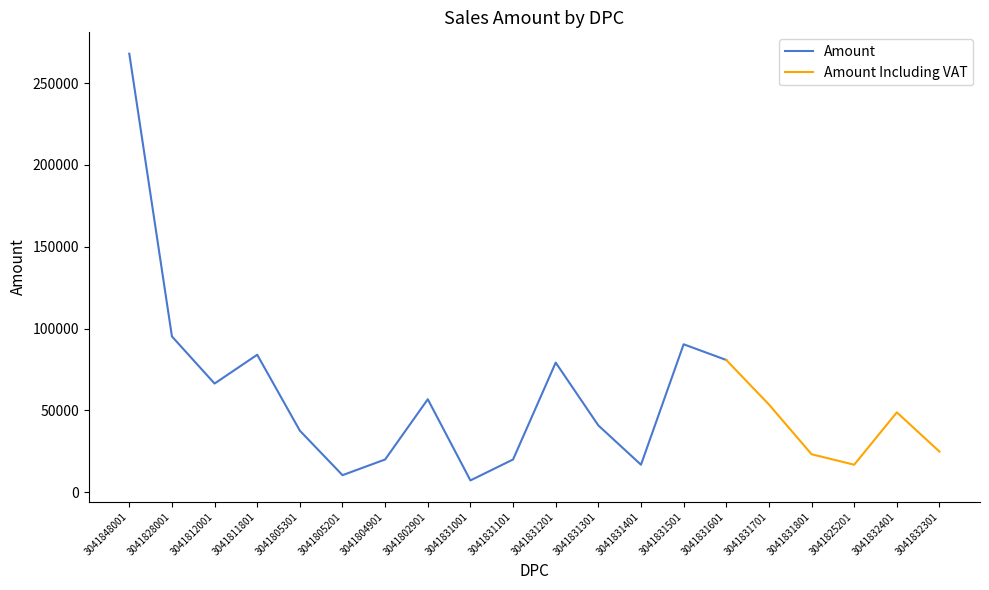

Reading left to right, list all the values displayed in this chart.

Amount: 3041848001=268000	3041828001=95200	3041812001=66400	3041811801=84000	3041805301=37600	3041805201=10400	3041804901=20000	3041802901=56800	3041831001=7200	3041831101=20000	3041831201=79200	3041831301=40800	3041831401=16800	3041831501=90400	3041831601=80800	3041831701=53600	3041831801=23200	3041825201=16800	3041832401=48800	3041832301=24800
Amount Including VAT: 3041848001=268000	3041828001=95200	3041812001=66400	3041811801=84000	3041805301=37600	3041805201=10400	3041804901=20000	3041802901=56800	3041831001=7200	3041831101=20000	3041831201=79200	3041831301=40800	3041831401=16800	3041831501=90400	3041831601=80800	3041831701=53600	3041831801=23200	3041825201=16800	3041832401=48800	3041832301=24800